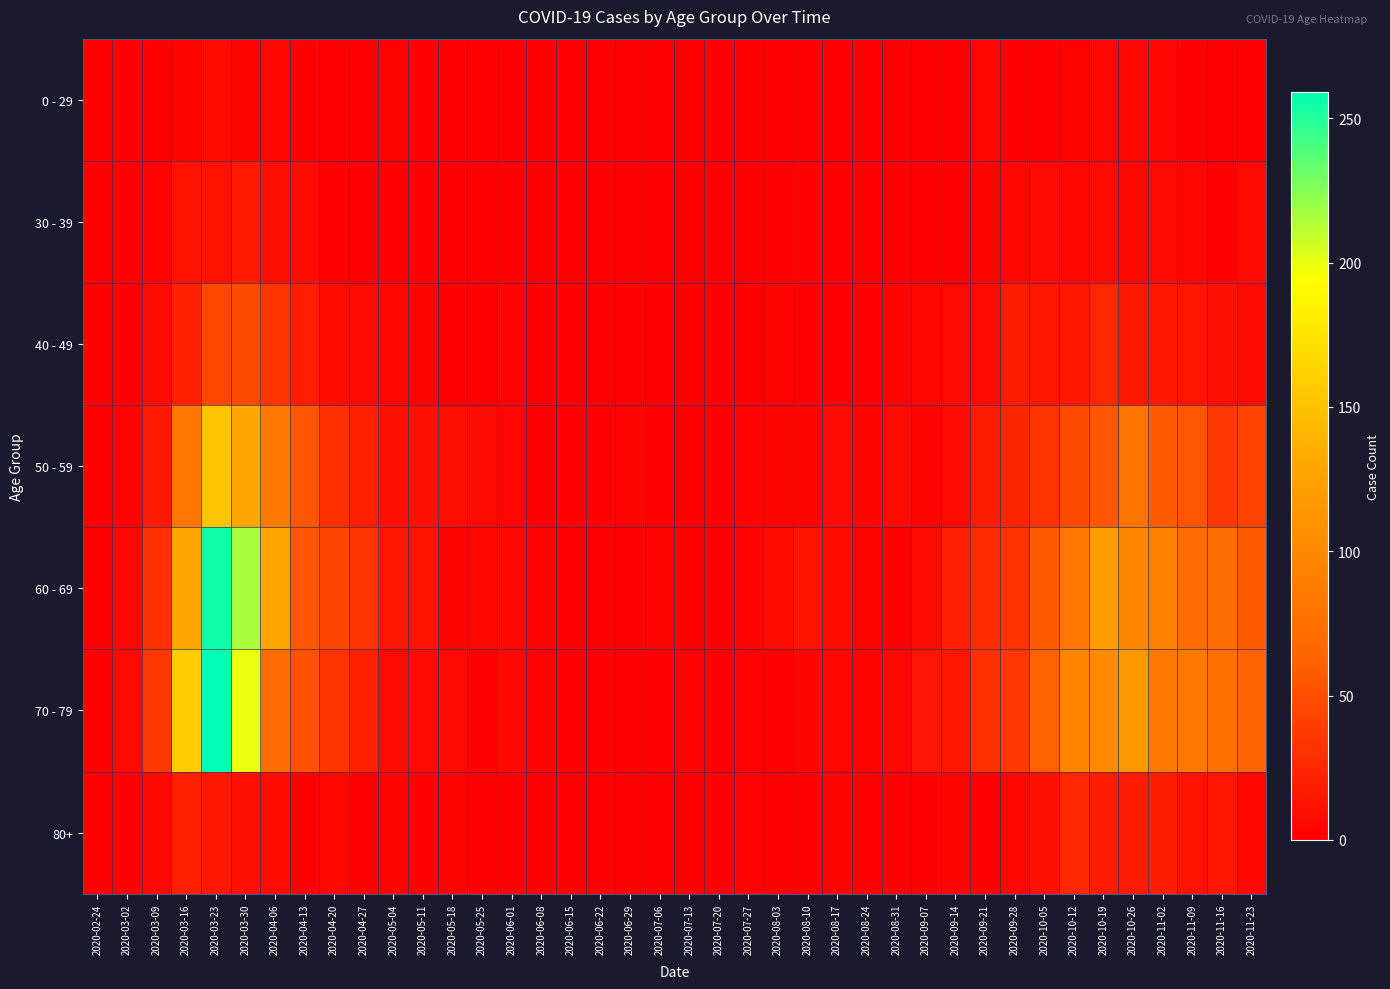

Which series has the largest total across all categories?

60 - 69